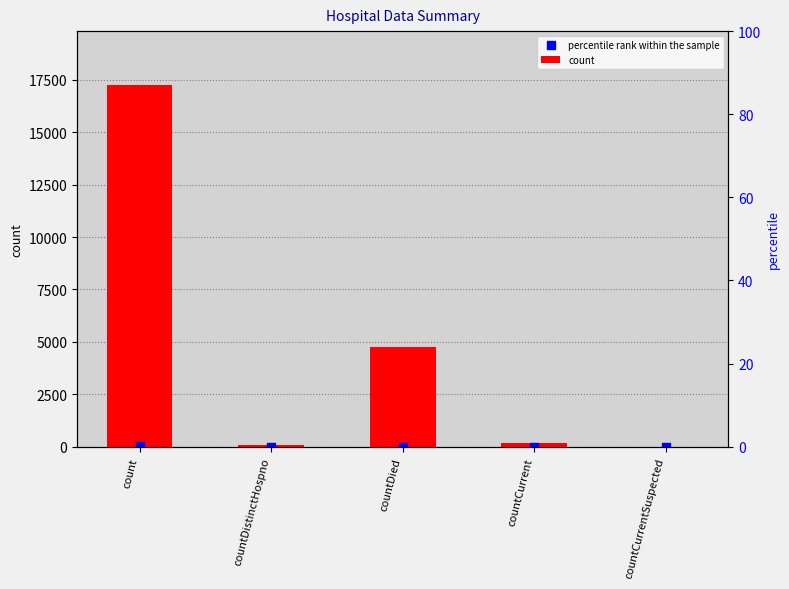

At which category is the sum across all series the highest?

count